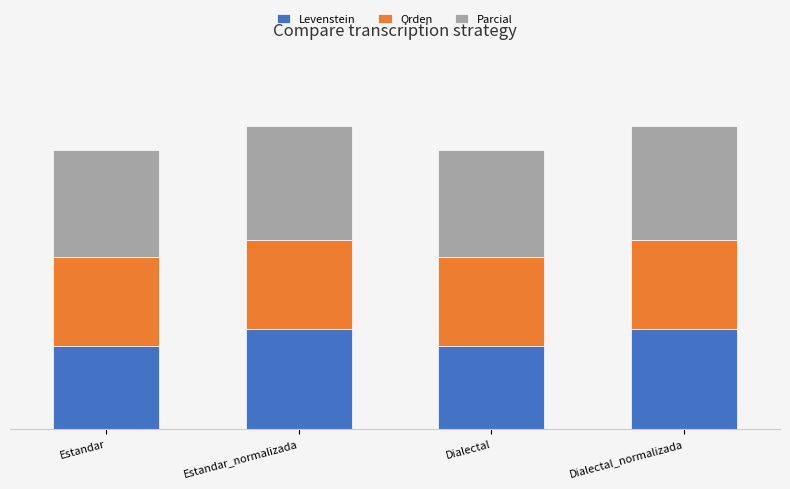

Are the bars horizontal?

No